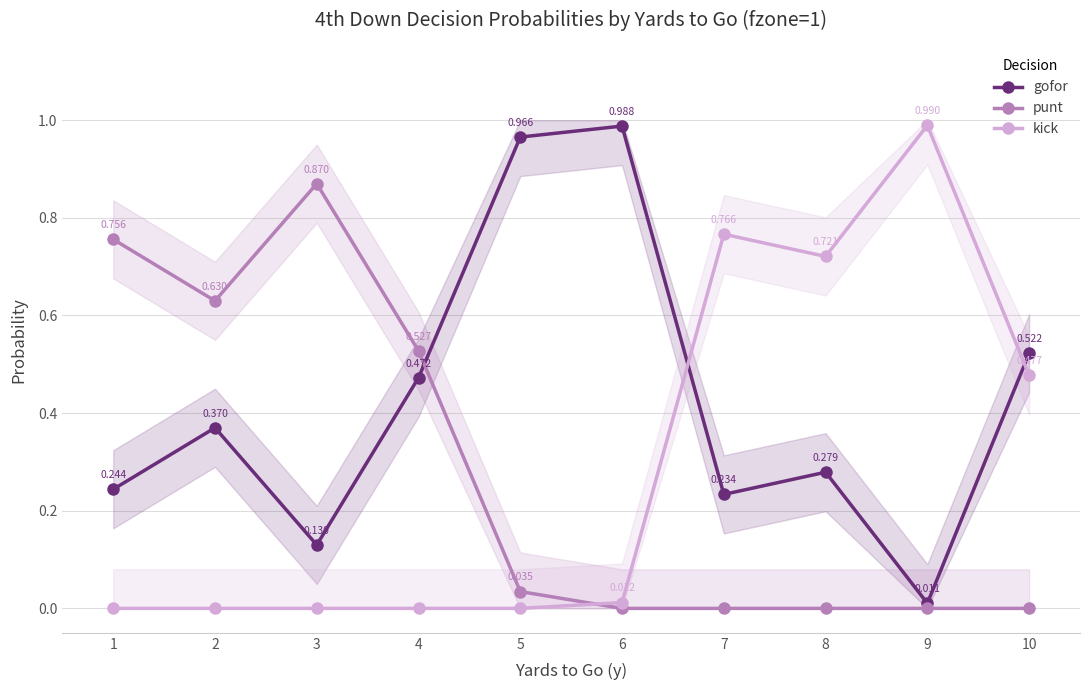

What is the difference between the highest and lowest values at 4?

0.5